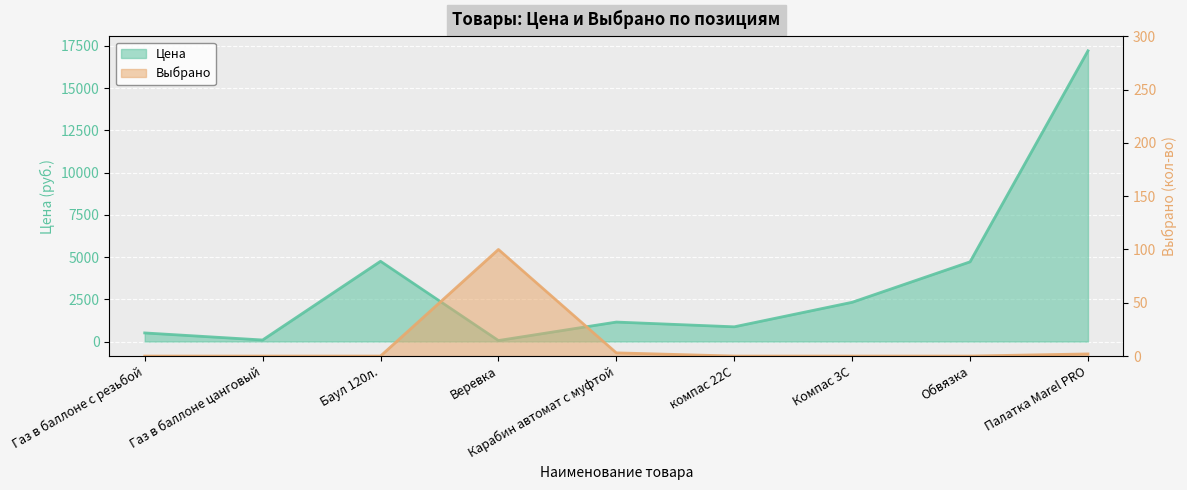

How many data points in Цена are less than 1152?

4